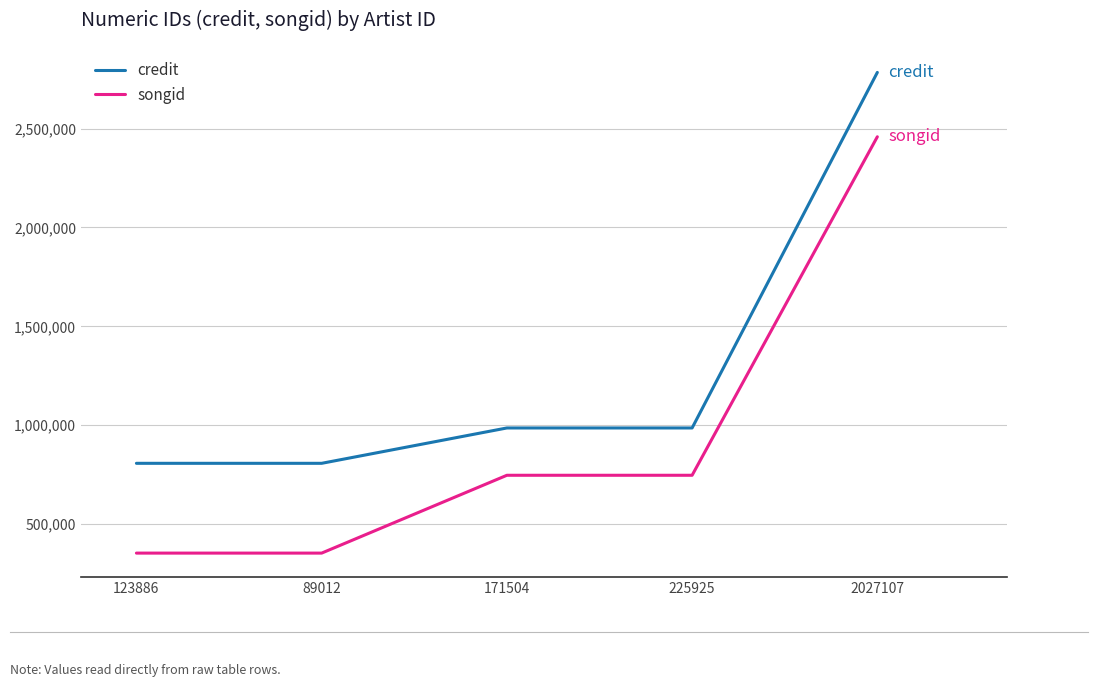

What is the difference between the second highest and minimum values in the credit series?

178791